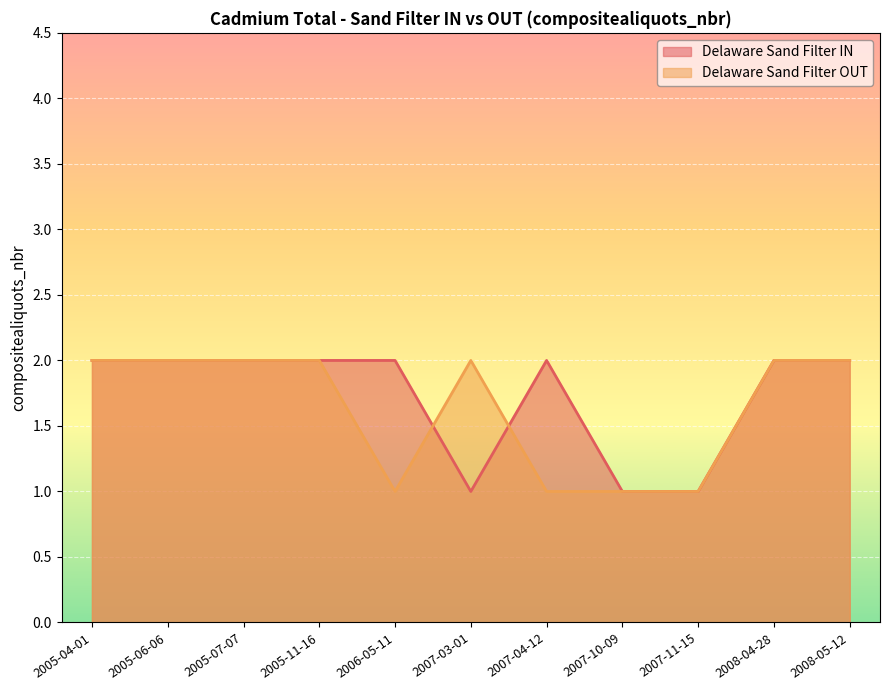

True or false: Delaware Sand Filter OUT has more than 0 interior local peaks.

True